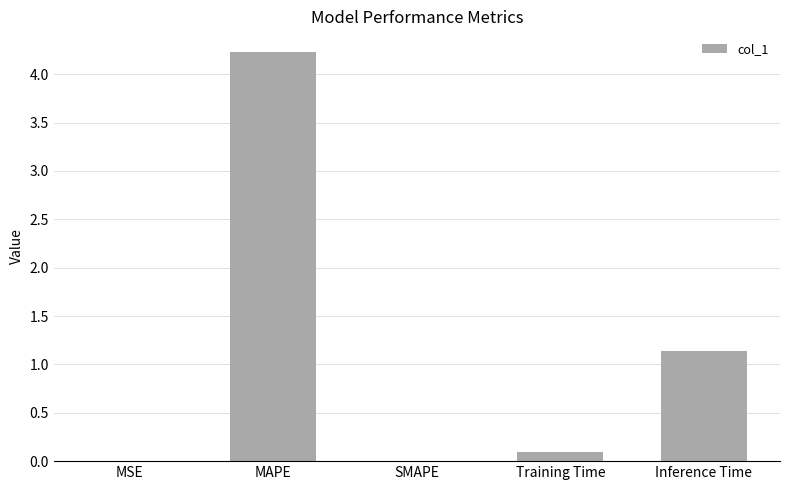

Count the number of data series in this chart.

1